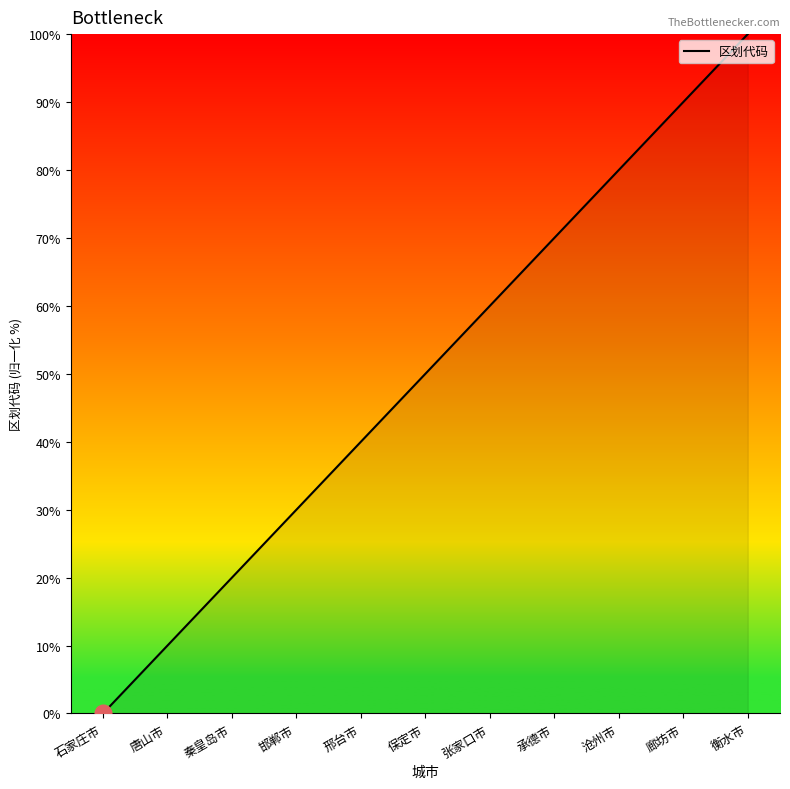

At which category does the chart reach its peak across all series?

衡水市